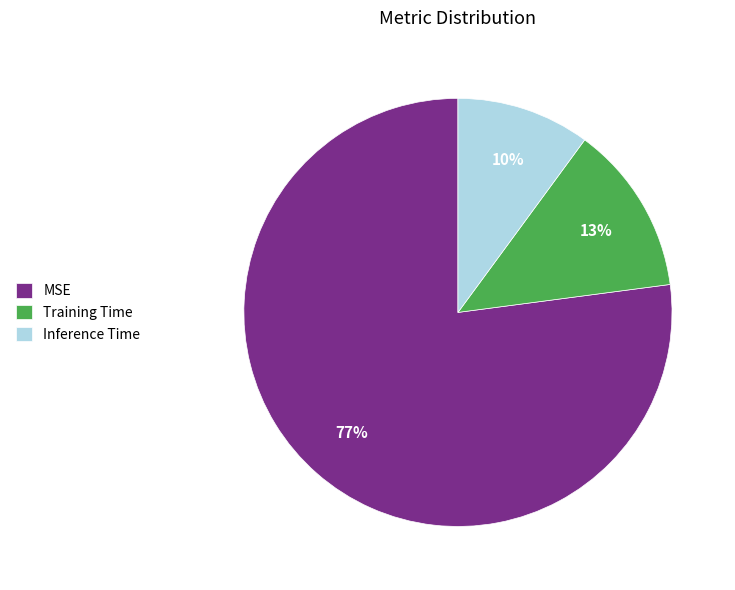

To the nearest percent, what is the difference between the largest and smallest slice percentages?

67%